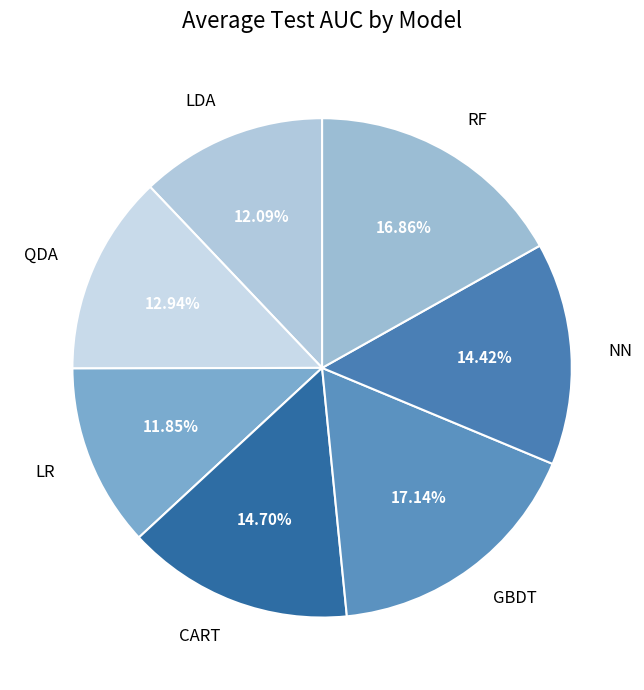

Does LDA account for over 50% of the chart?

No